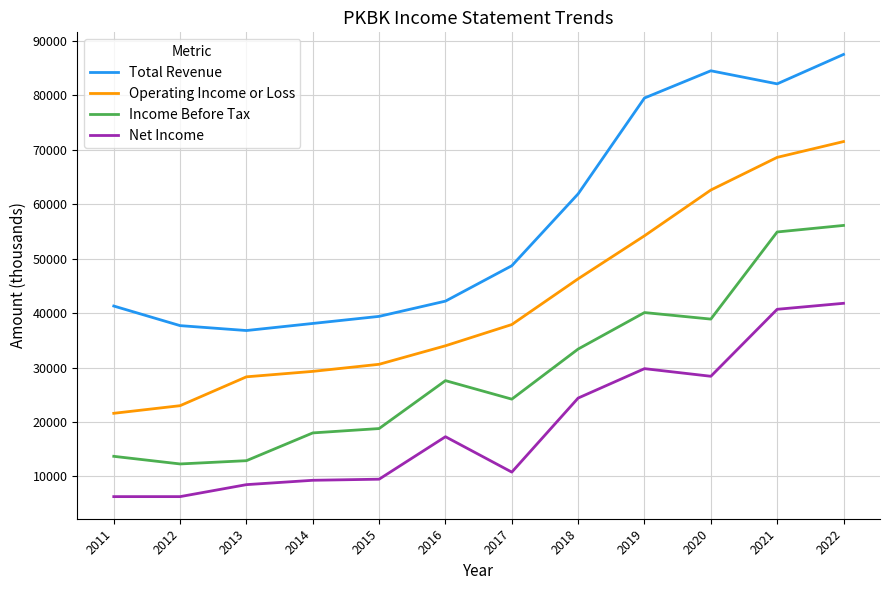

At which category is the sum across all series the highest?

2022